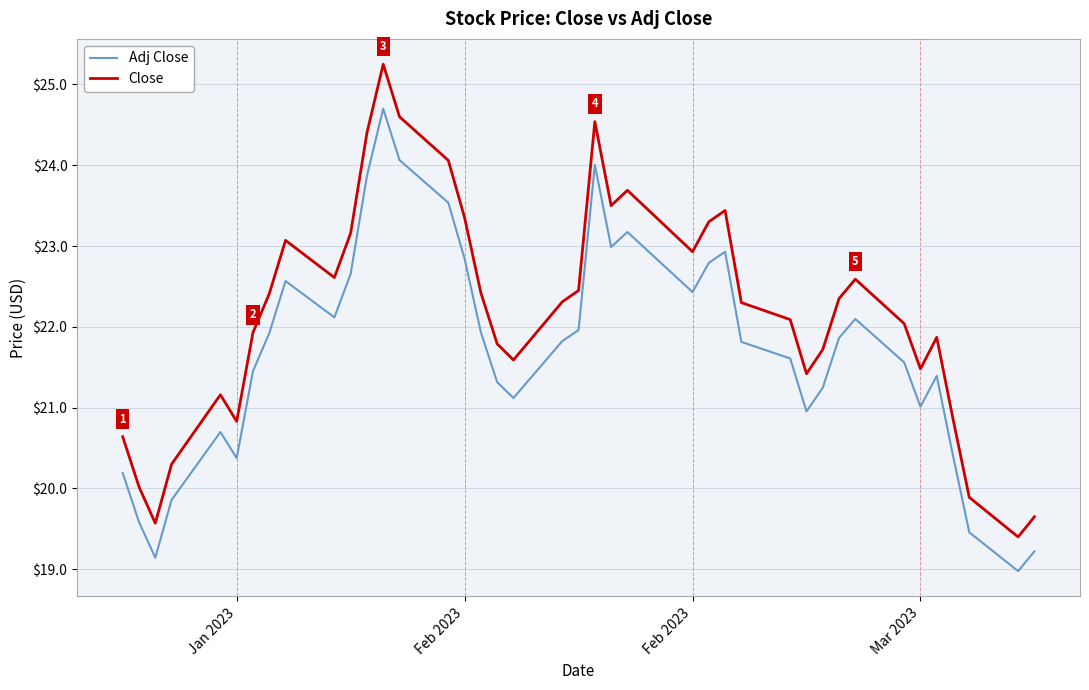

What is the difference between the maximum and minimum values in the Close series?

5.9